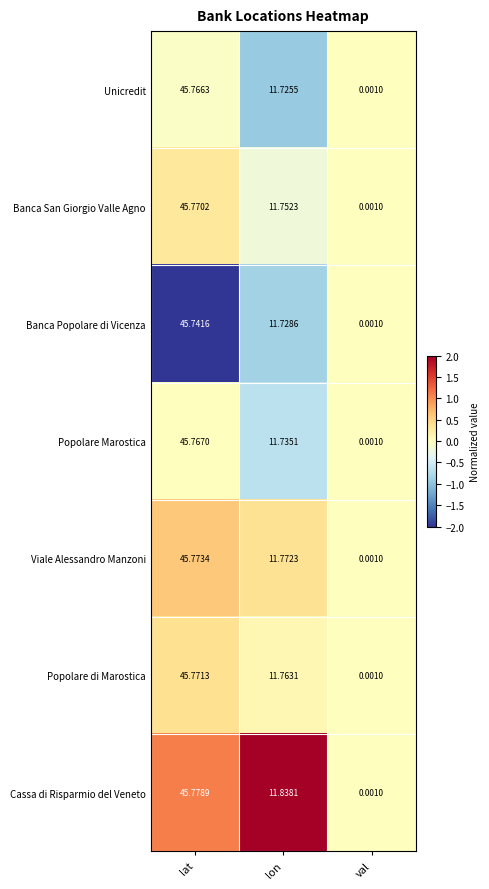

Which series has the largest total across all categories?

Cassa di Risparmio del Veneto